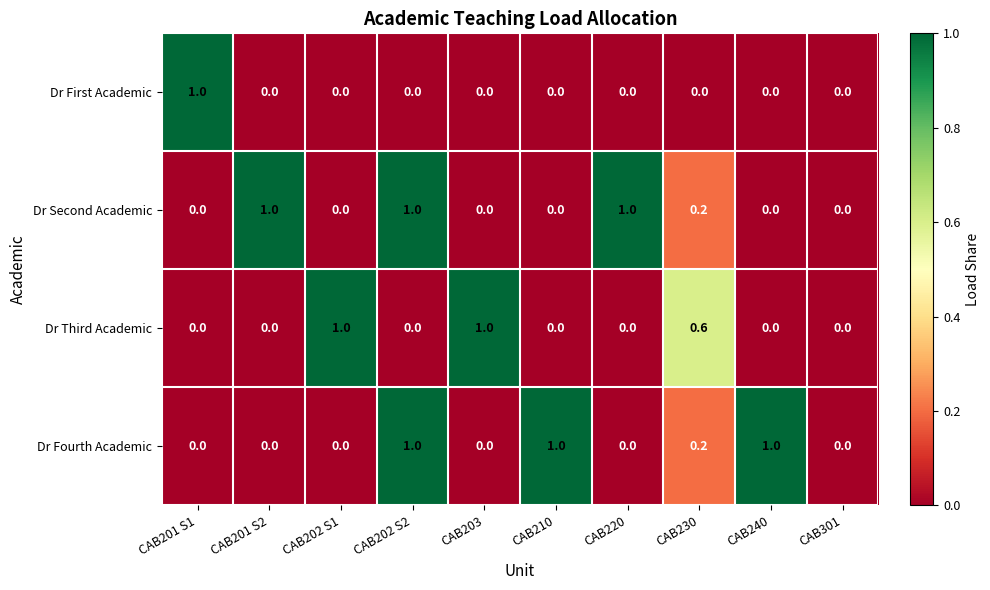

True or false: Dr Second Academic has a value of 1.0 at CAB220.

True